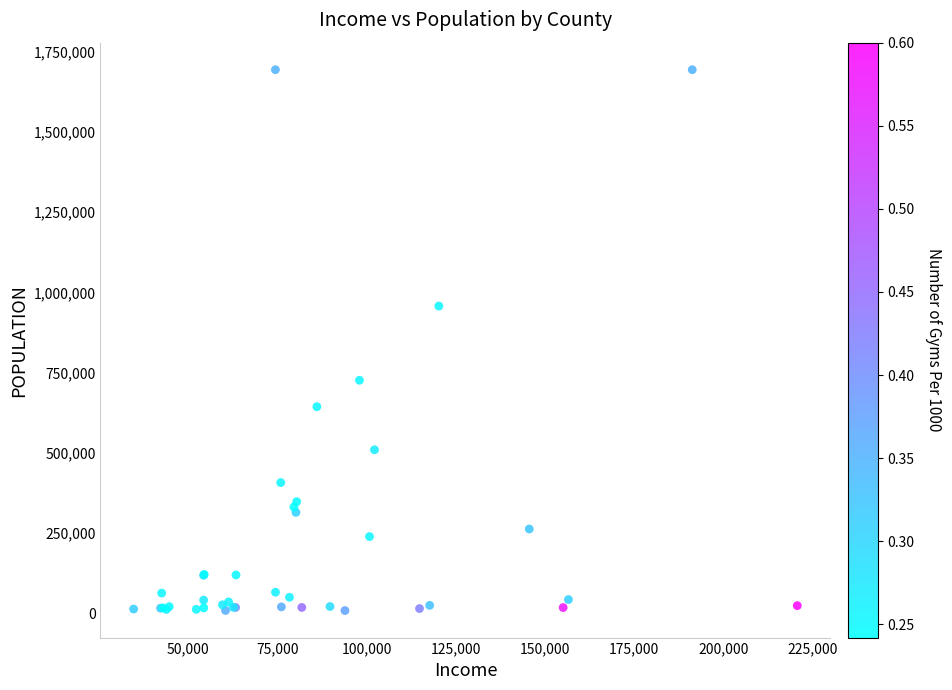

What Y value in the scatter plot is closest to 851161?

957419